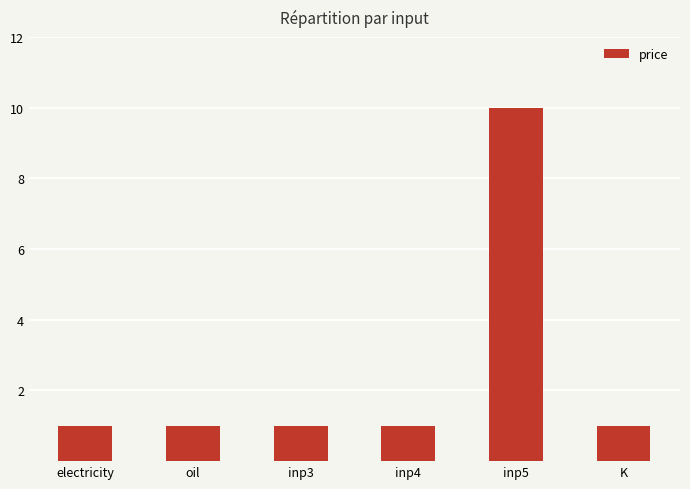

What is the ratio of the value at inp4 to the value at electricity?

1.0